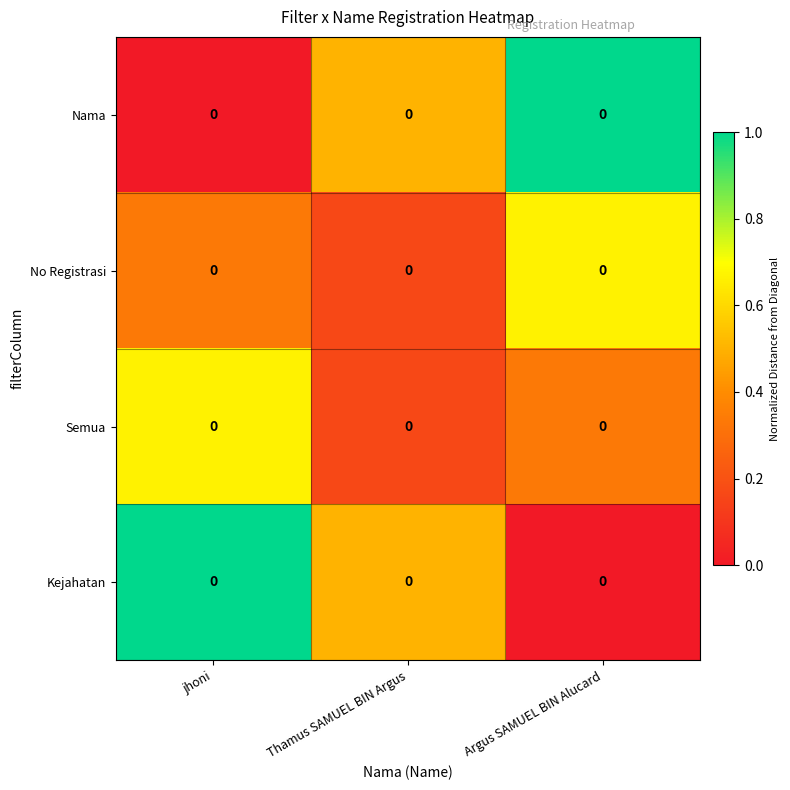

How many data points in Nama are above 0?

2